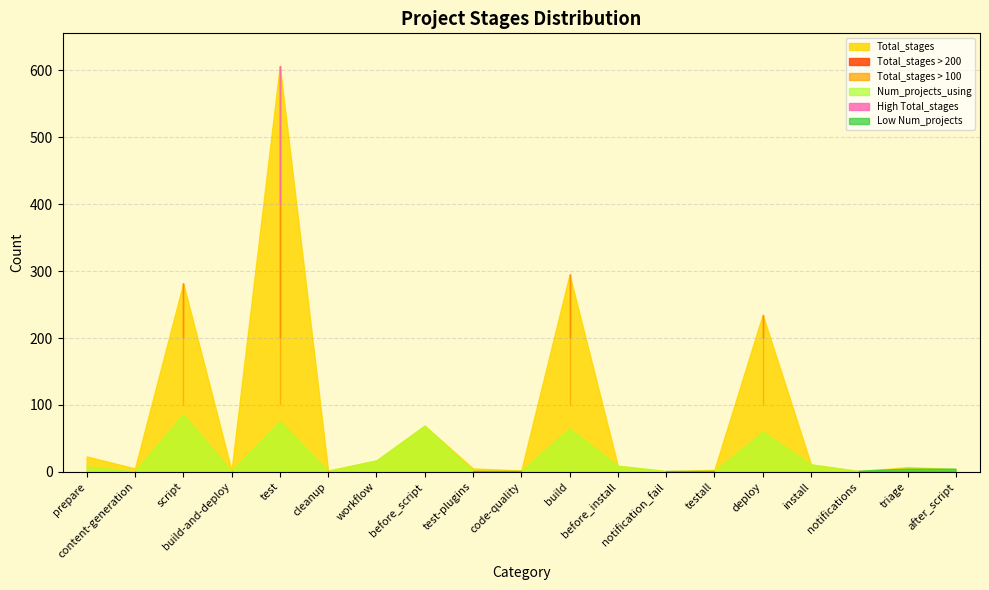

What is the total value across all series at build-and-deploy?

3